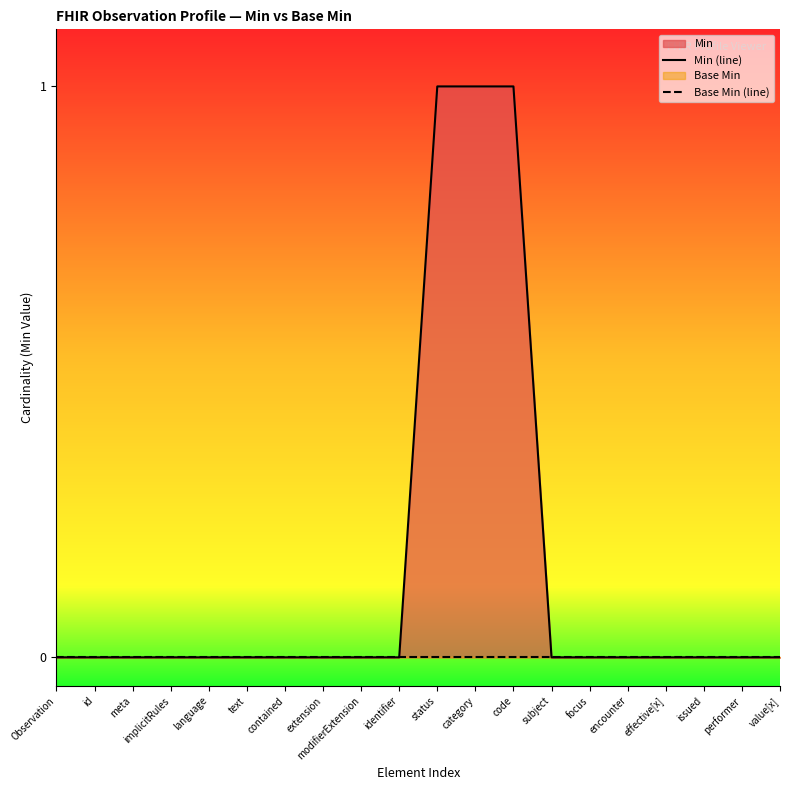

What is the spread (max minus min) of values at category?

1